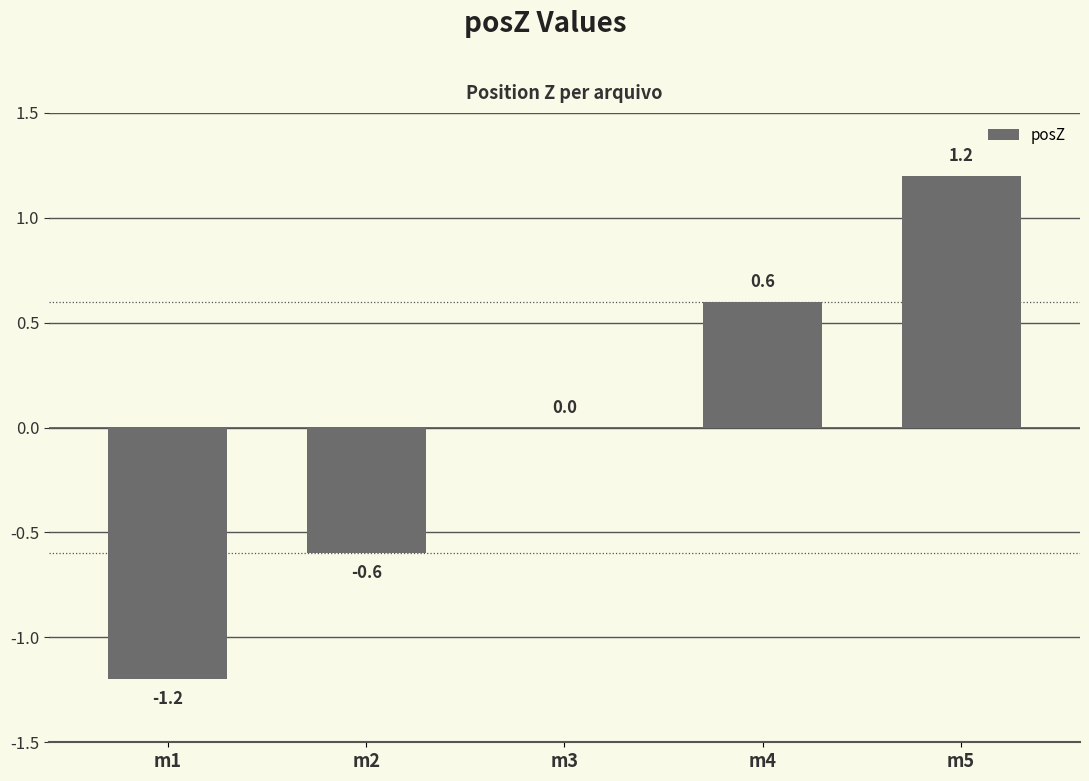

The value at m1 is -1.8. True or false?

False